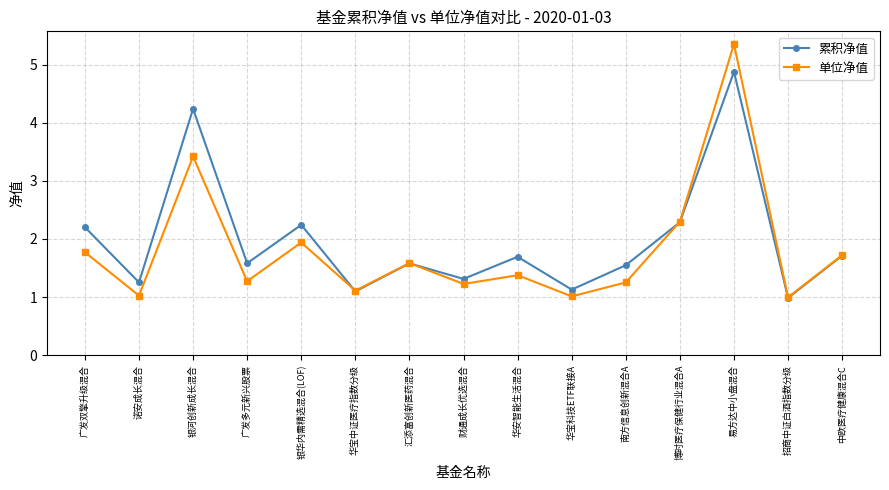

What is the average value of the 累积净值 series?

2.0